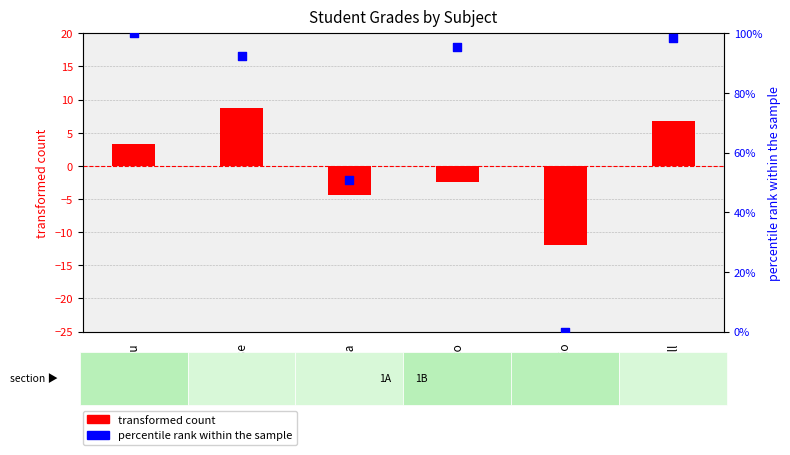

Which series has the widest spread of Y values?

percentile rank within the sample